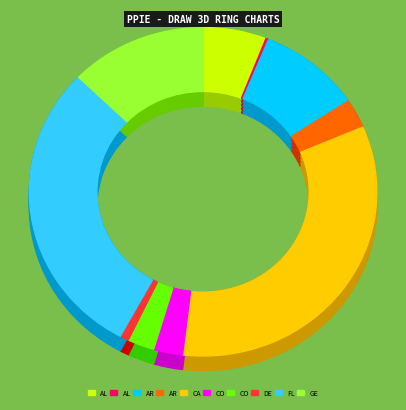

Which slice is the largest?

California